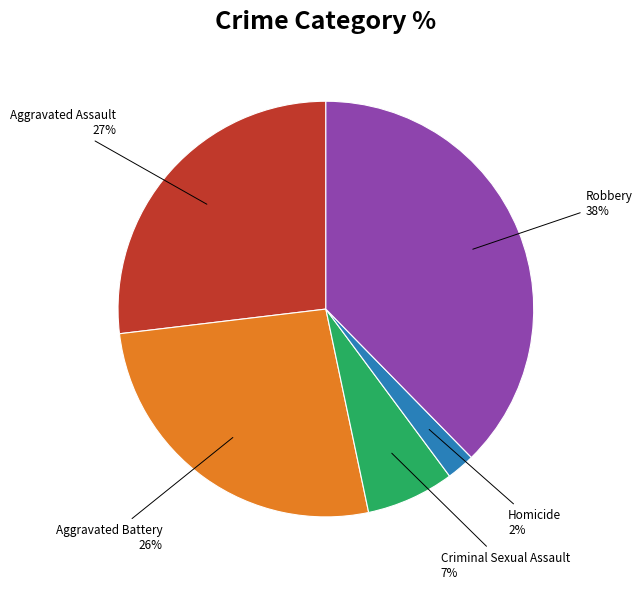

To the nearest percent, what is the average slice percentage?

20%